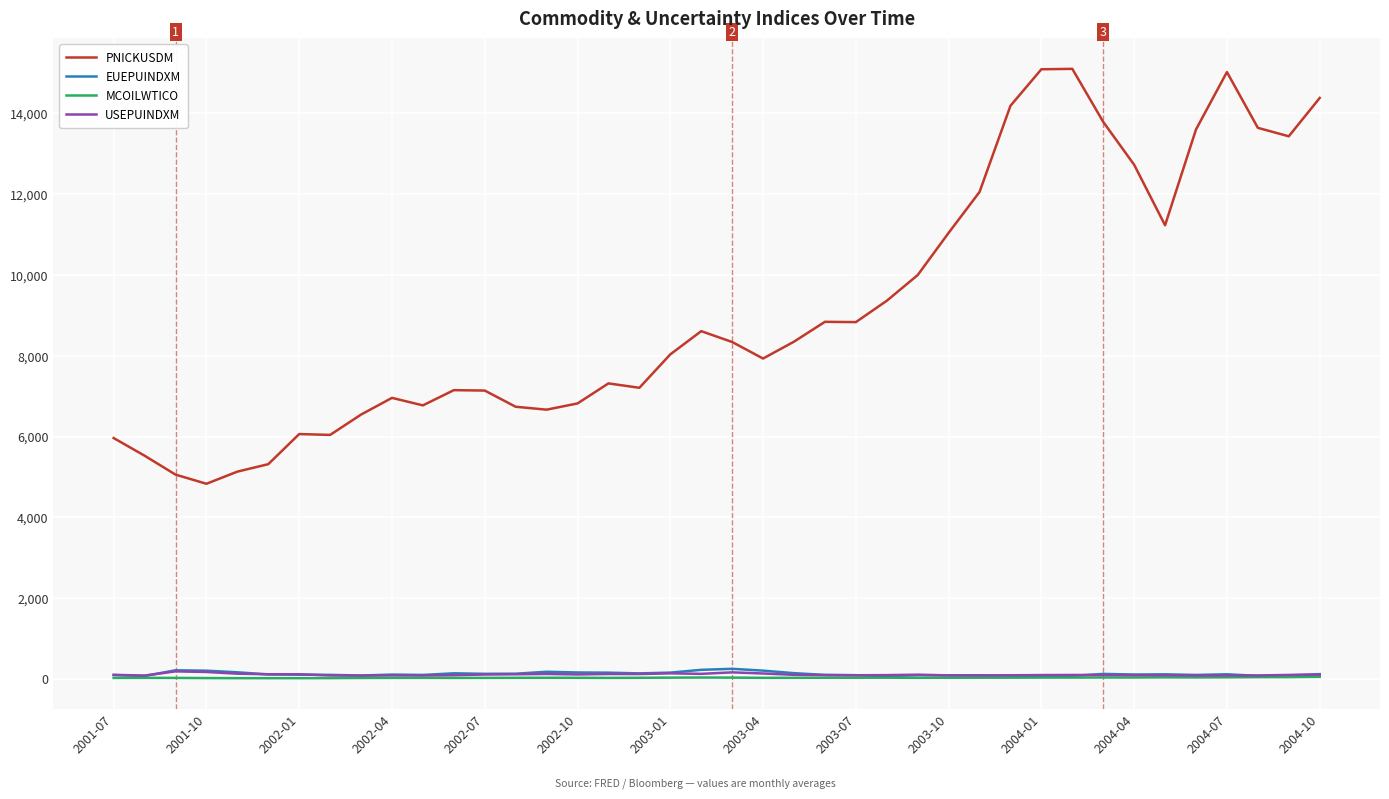

How many lines are shown in the chart?

4